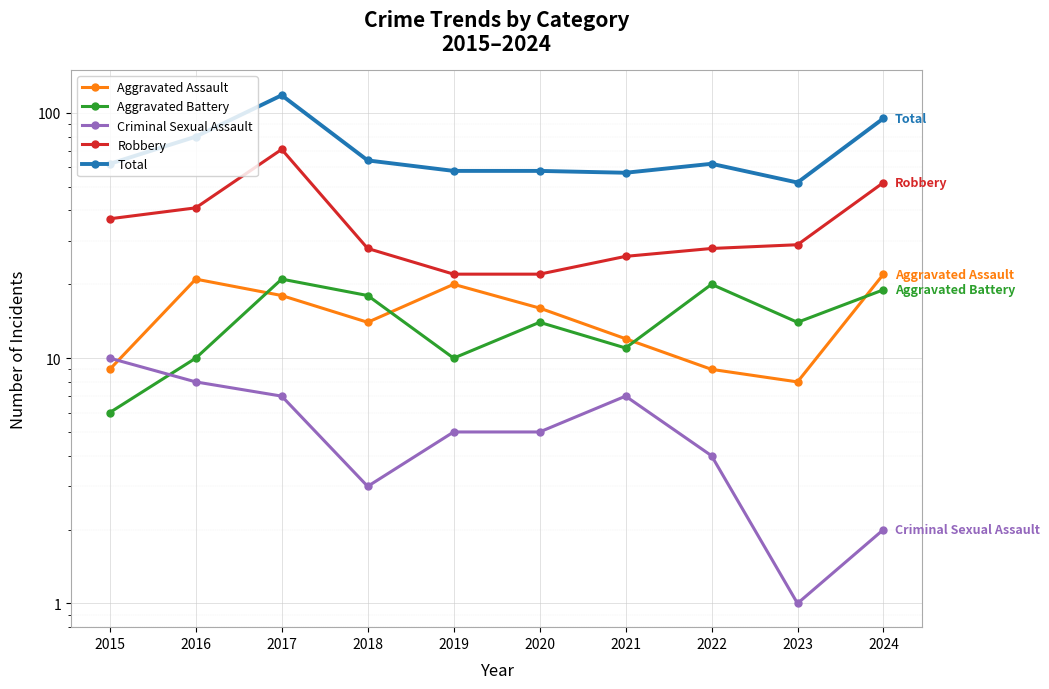

How many interior local peaks does the Aggravated Battery series have?

3